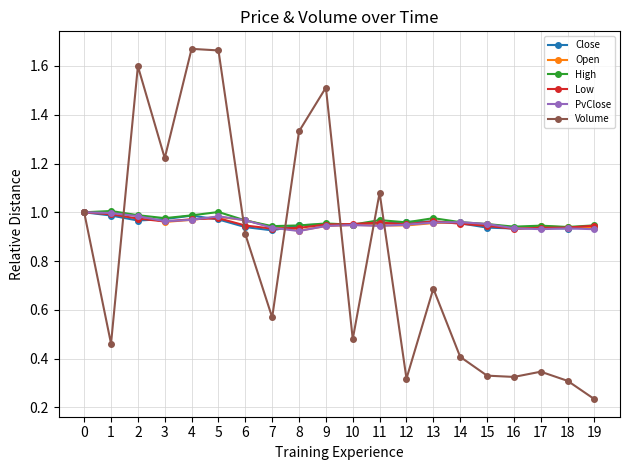

Which series has the largest range (max minus min)?

Volume